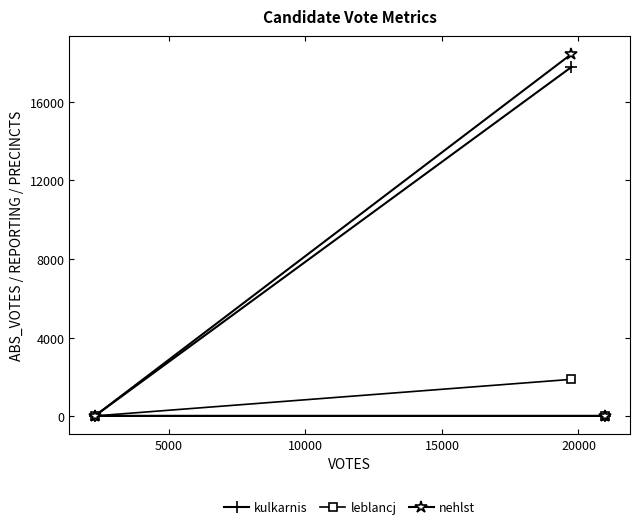

What is the greatest value displayed?

18423